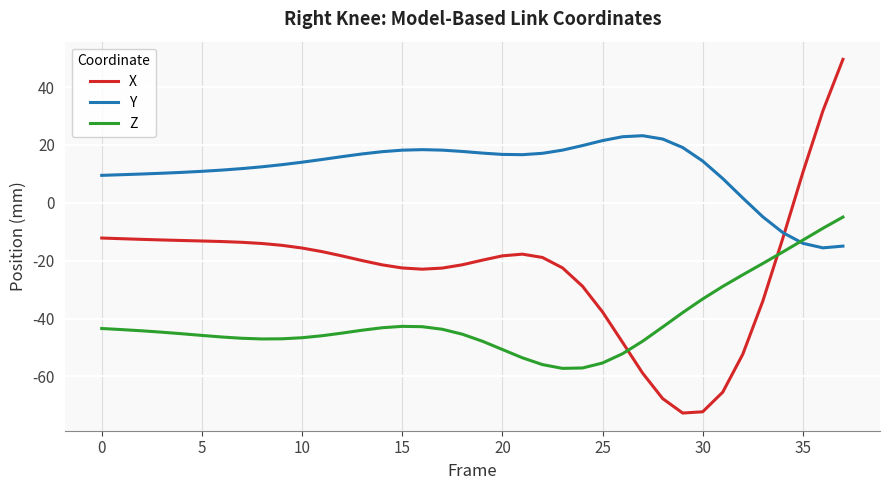

Which series has the largest total across all categories?

Y